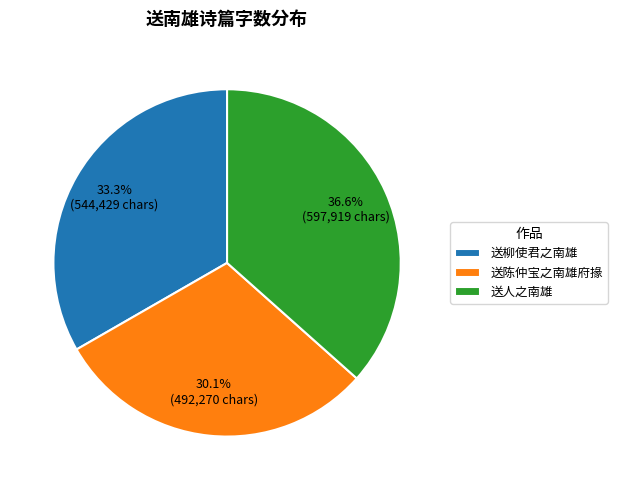

Rank the categories by value from highest to lowest.

送人之南雄, 送柳使君之南雄, 送陈仲宝之南雄府掾